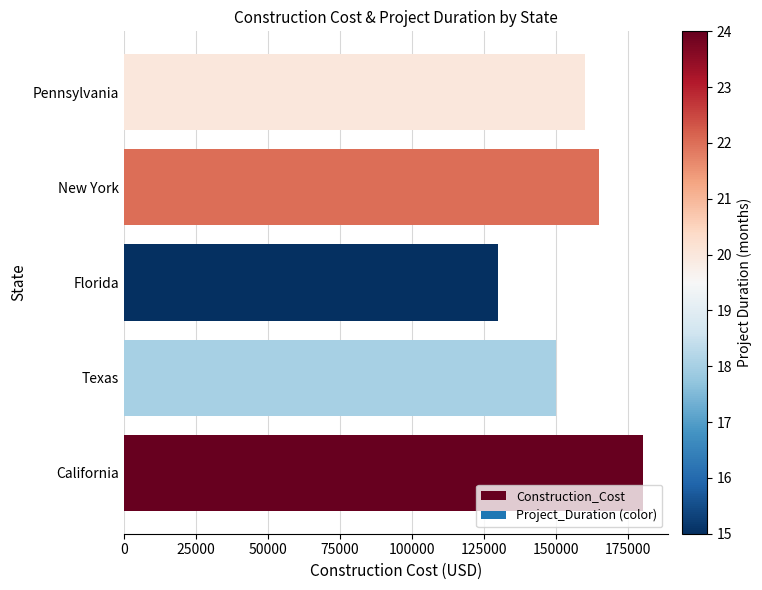

How many series are shown in this chart?

1